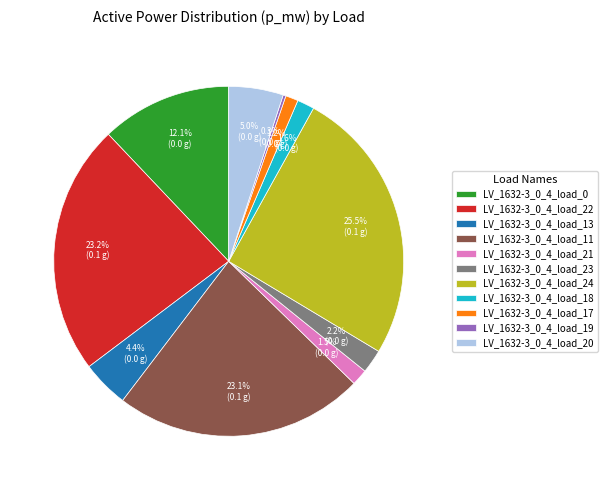

Does any single category account for the majority?

No